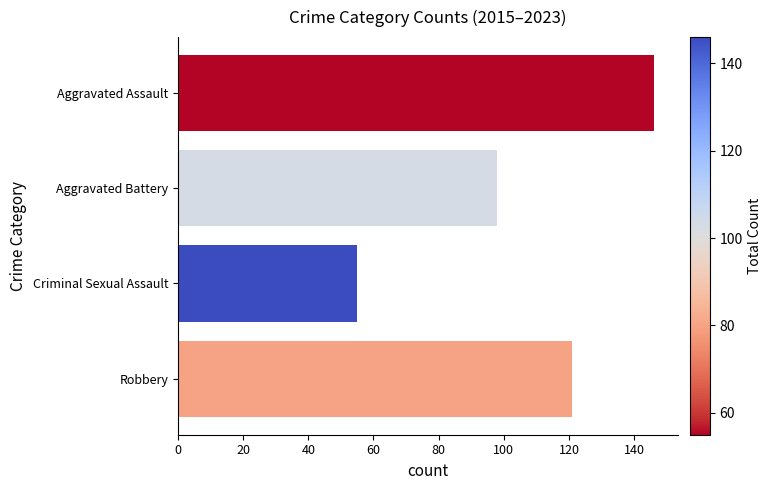

How many values are between 98 and 146?

3